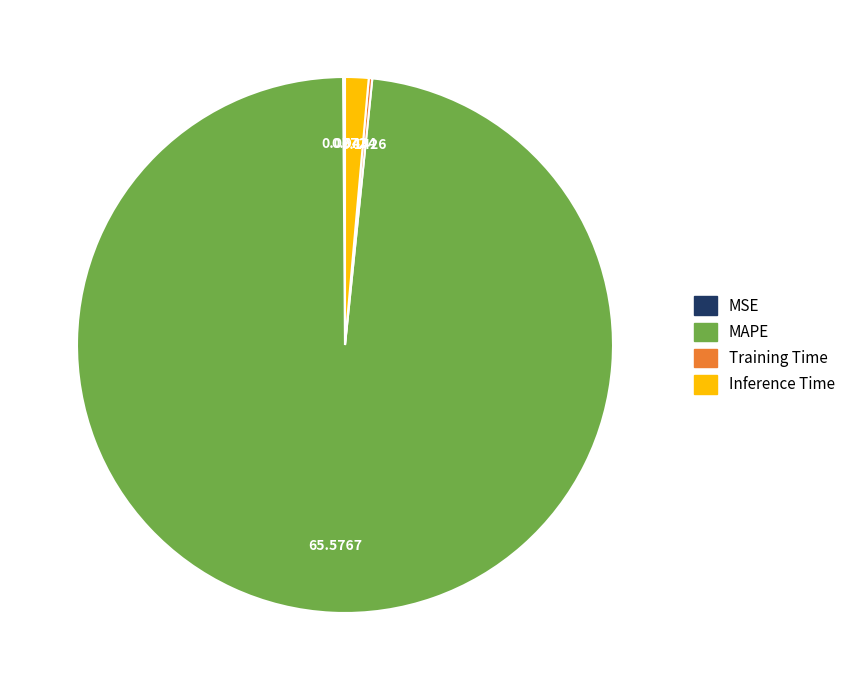

What is the largest slice in the pie chart?

MAPE